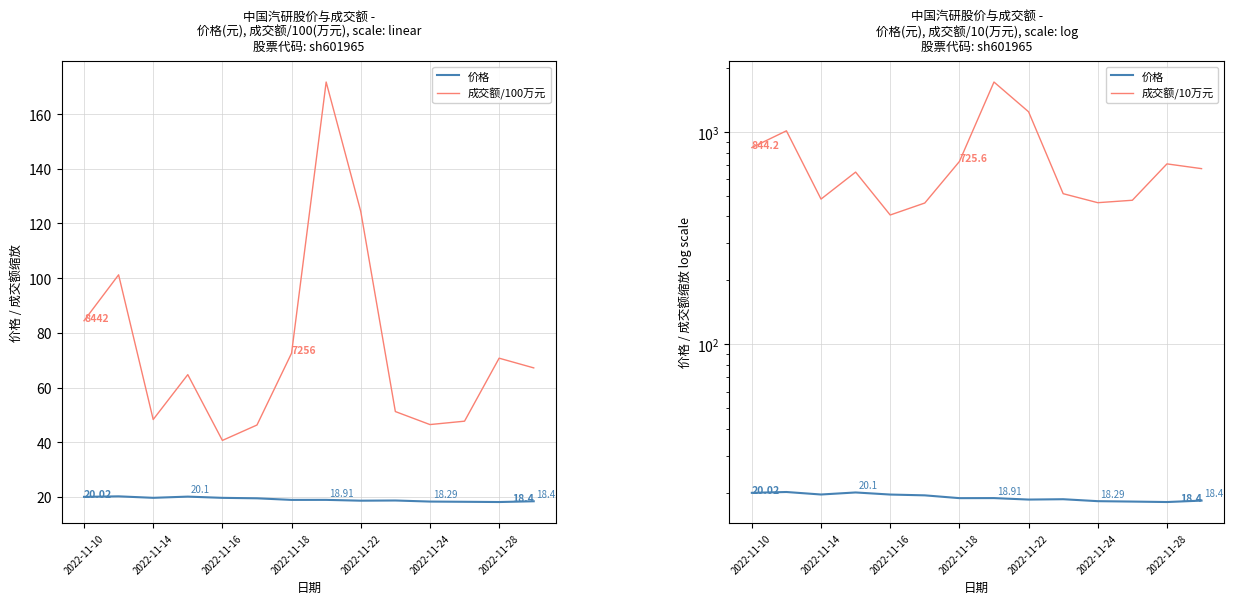

What is the spread (max minus min) of values at 7?

1698.4